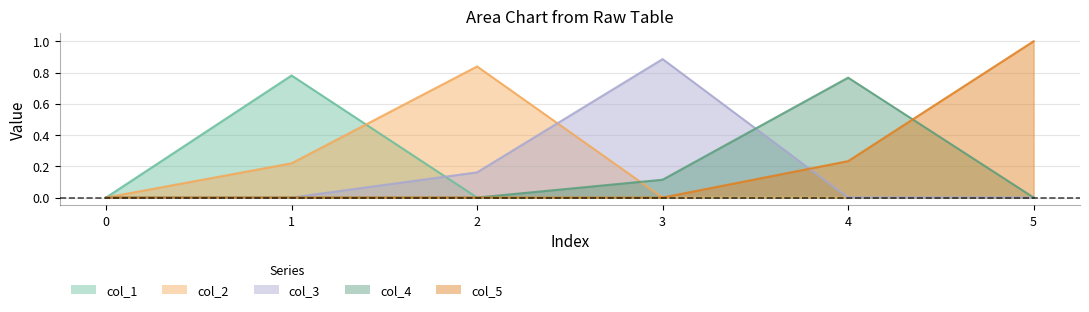

What are all the series names shown in the legend?

col_1, col_2, col_3, col_4, col_5